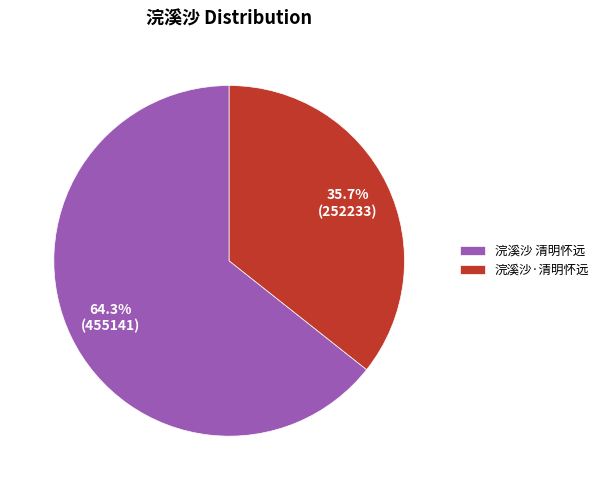

How many slices are in this pie chart?

2